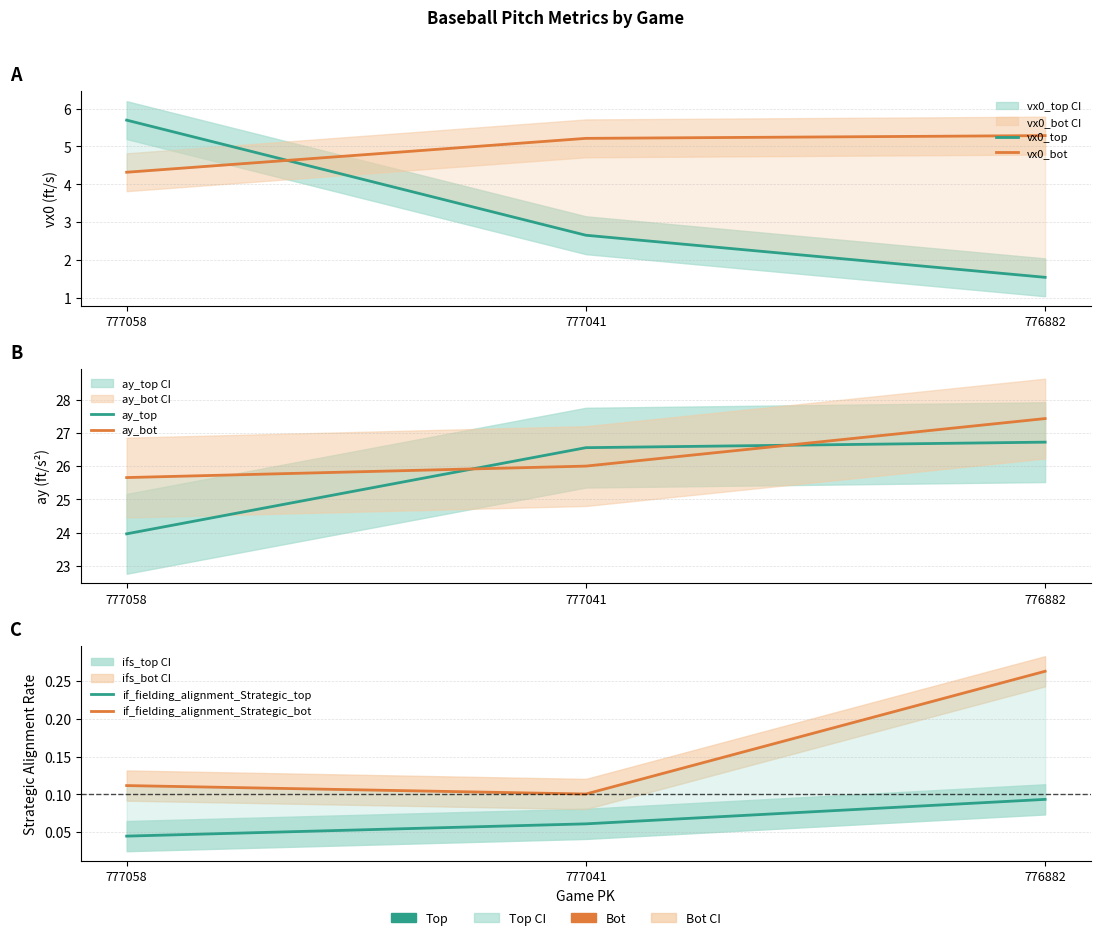

Which category has the highest value across all series?

776882